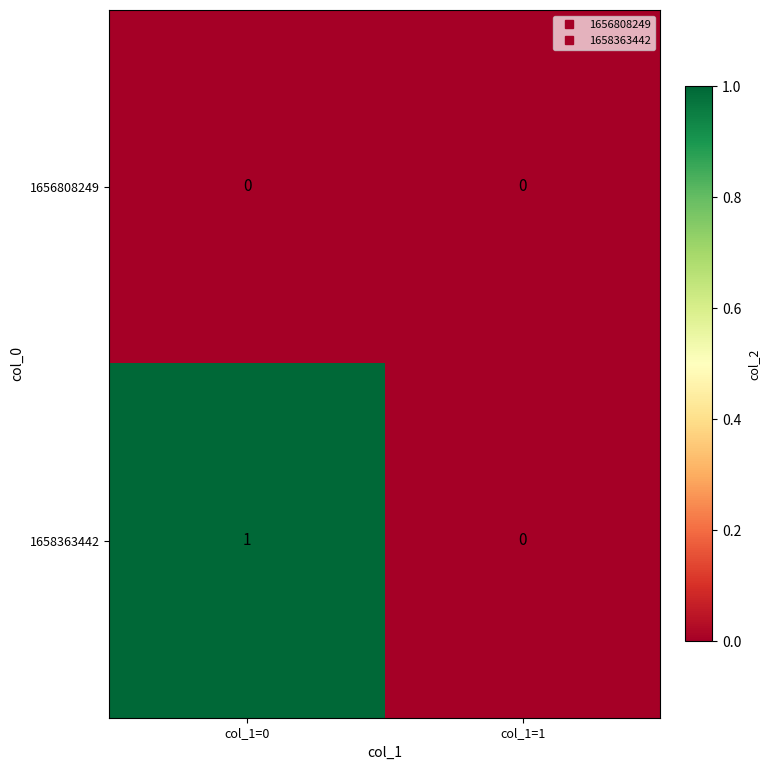

Which series has the largest total across all categories?

1658363442